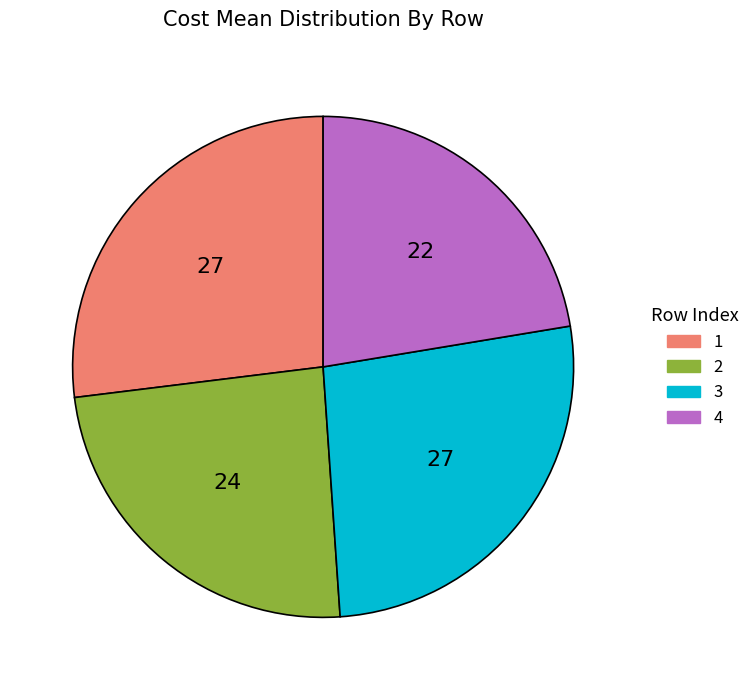

Is it true that 3 is 27% of the pie?

True